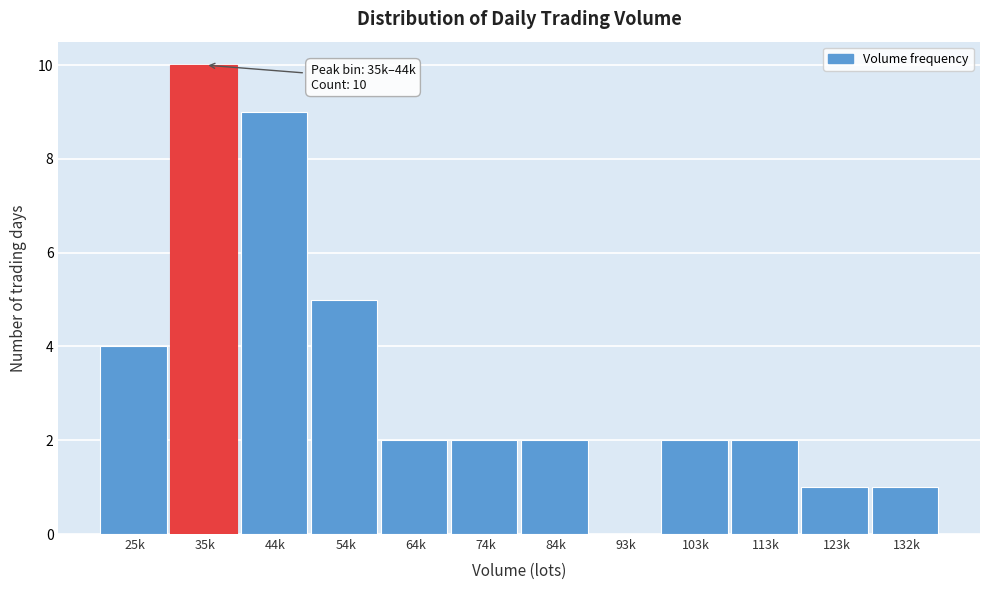

Reading left to right, list all the values displayed in this chart.

25k=4	35k=10	44k=9	54k=5	64k=2	74k=2	84k=2	93k=0	103k=2	113k=2	123k=1	132k=1